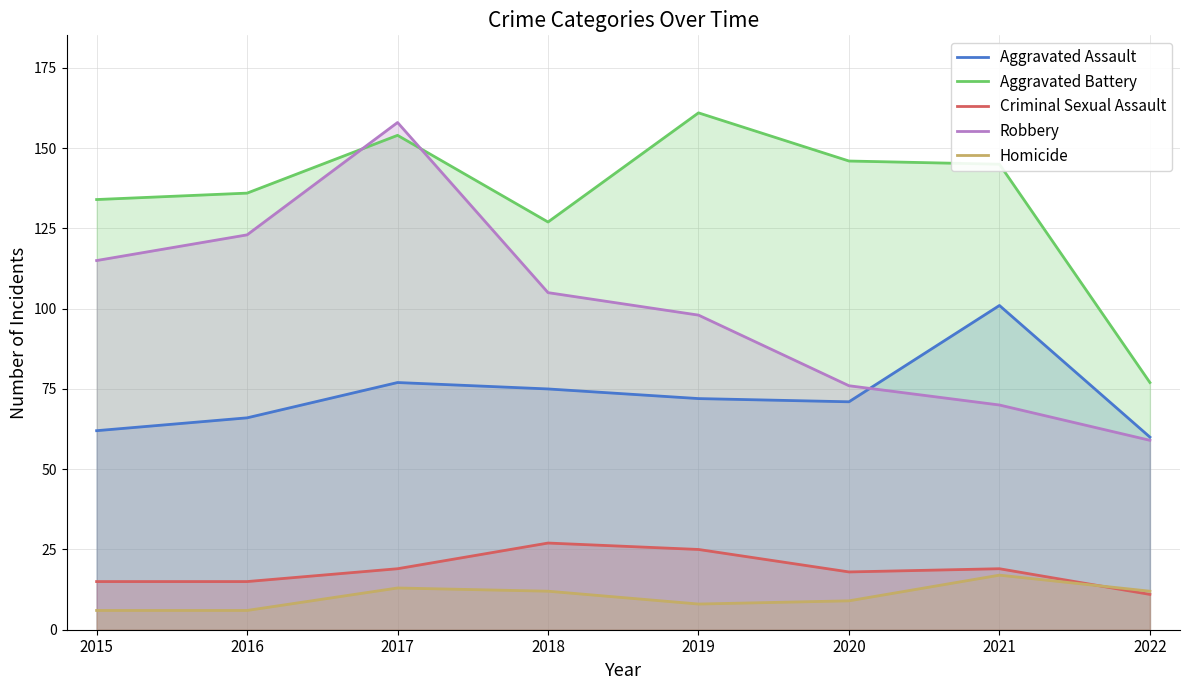

At which label does Homicide reach its peak?

2021